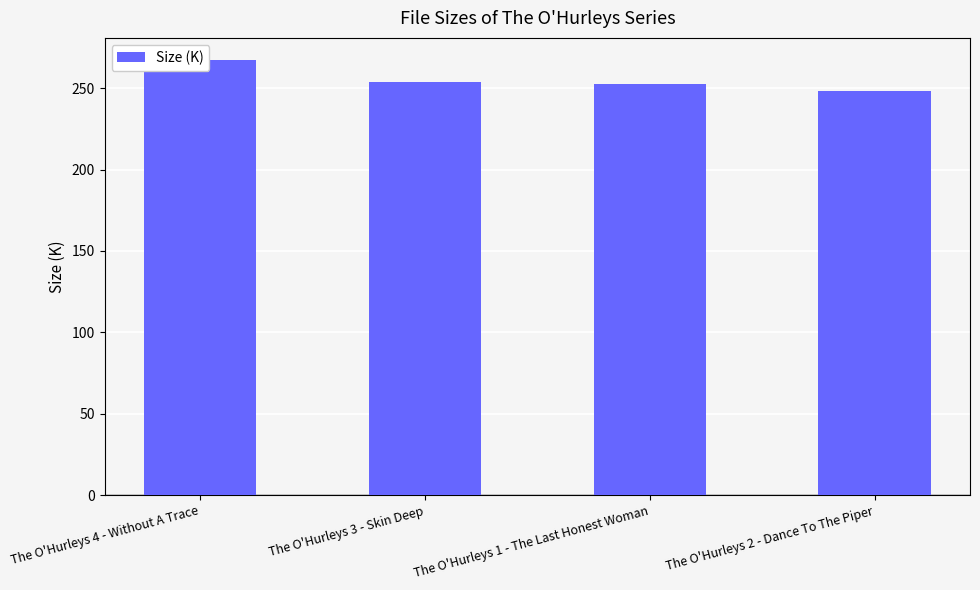

List the labels in order of value, smallest first.

The O'Hurleys 2 - Dance To The Piper, The O'Hurleys 1 - The Last Honest Woman, The O'Hurleys 3 - Skin Deep, The O'Hurleys 4 - Without A Trace